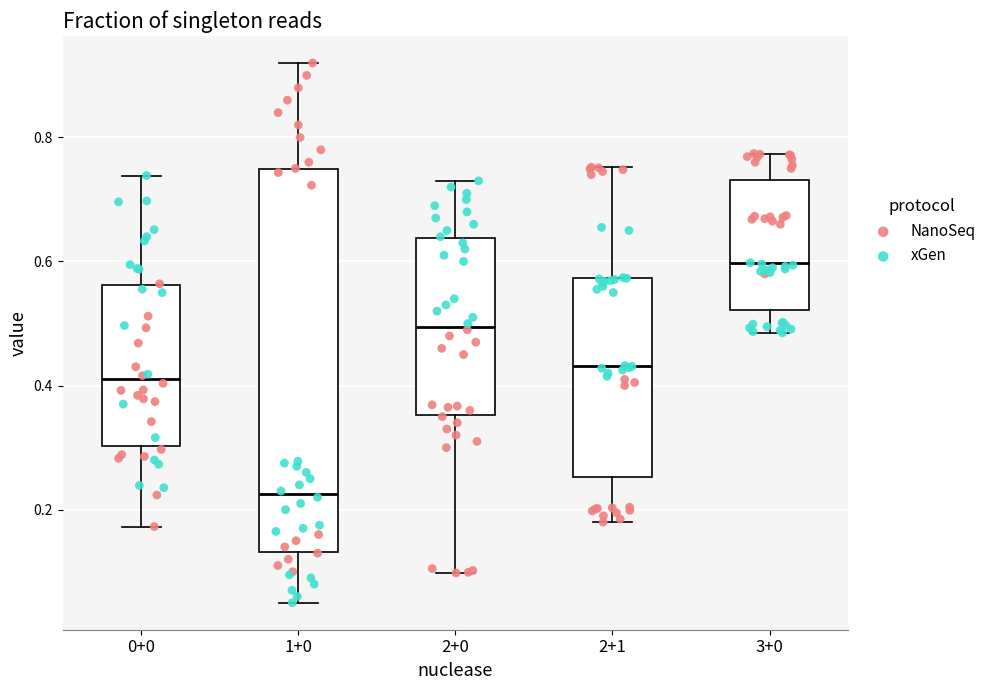

Reading left to right, read every box against the y-axis: the position of its median line, the range the box covers, and the ends of its whiskers. The values are not printed on the chart, so give them approximately, as read against the axis.

0+0: median 0.40, box 0.30 to 0.56, whiskers 0.18 to 0.74
1+0: median 0.22, box 0.14 to 0.74, whiskers 0.06 to 0.92
2+0: median 0.50, box 0.36 to 0.64, whiskers 0.10 to 0.74
2+1: median 0.44, box 0.26 to 0.58, whiskers 0.18 to 0.76
3+0: median 0.60, box 0.52 to 0.74, whiskers 0.48 to 0.78